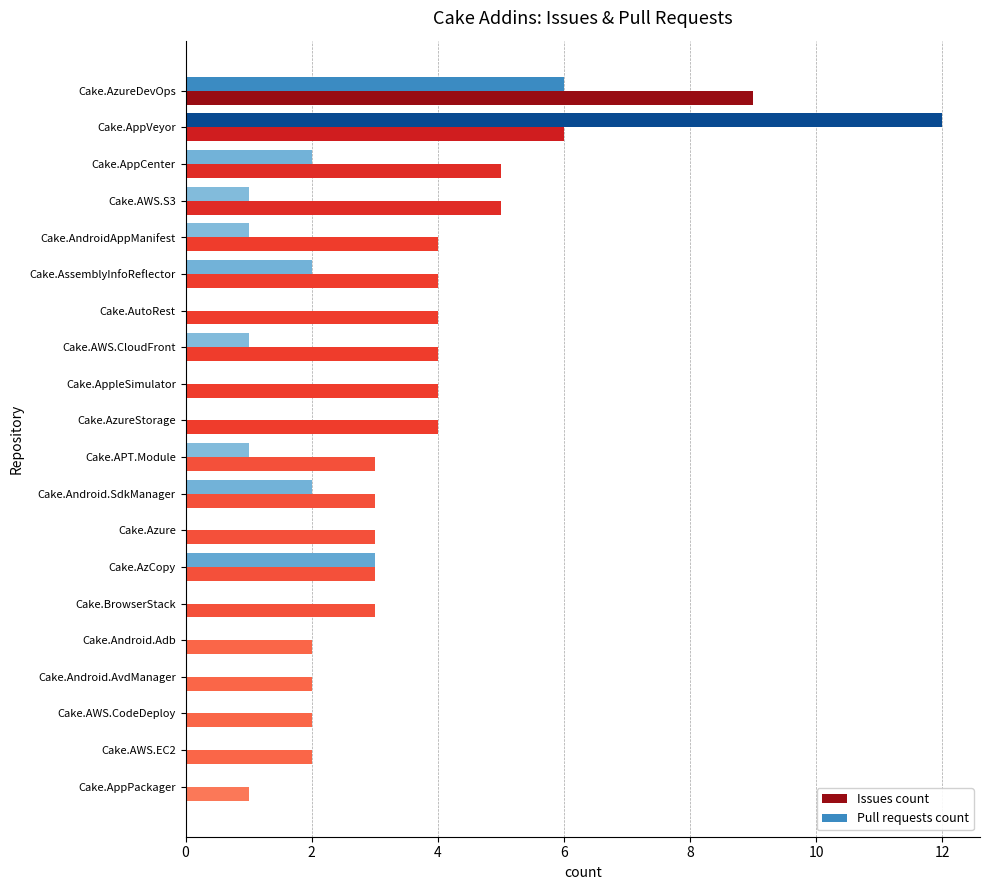

Is the value of Issues count at Cake.Android.SdkManager greater than the value of Pull requests count at Cake.AppleSimulator?

Yes